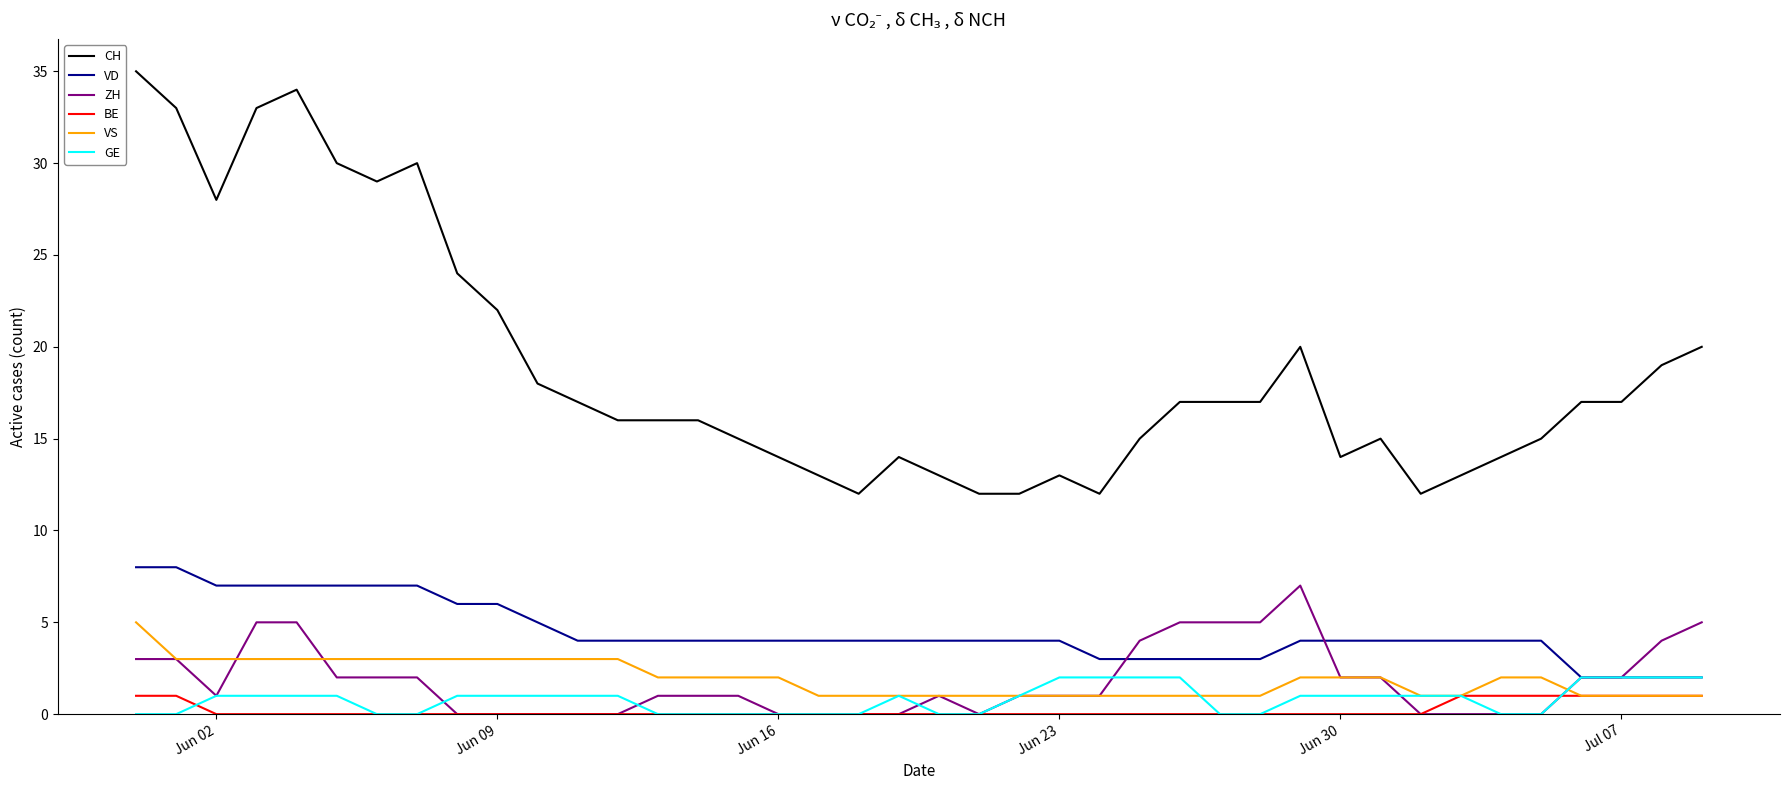

Does the chart have visible grid lines?

No